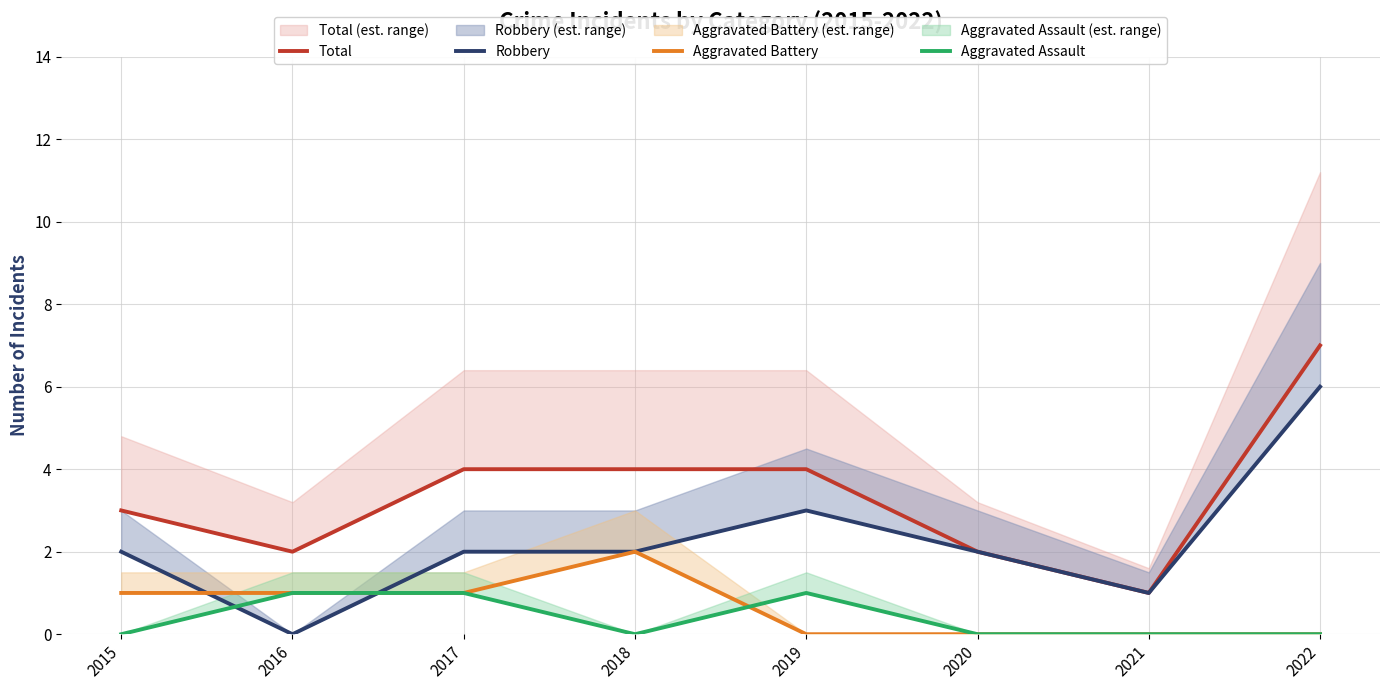

Count the number of categories in the chart.

8